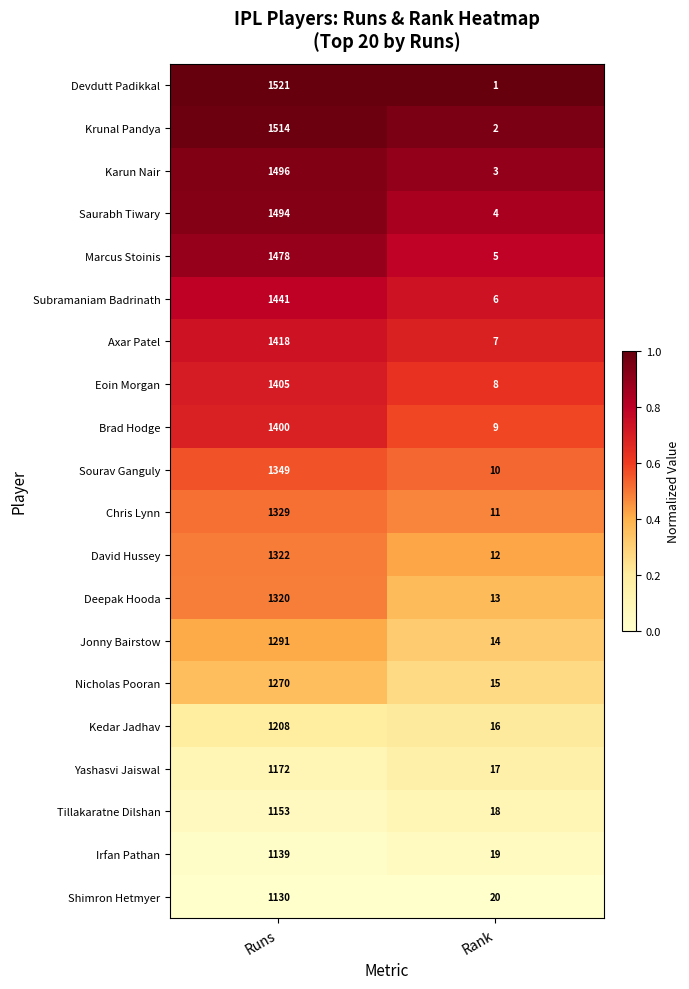

What is the sum of all Sourav Ganguly values?

1359